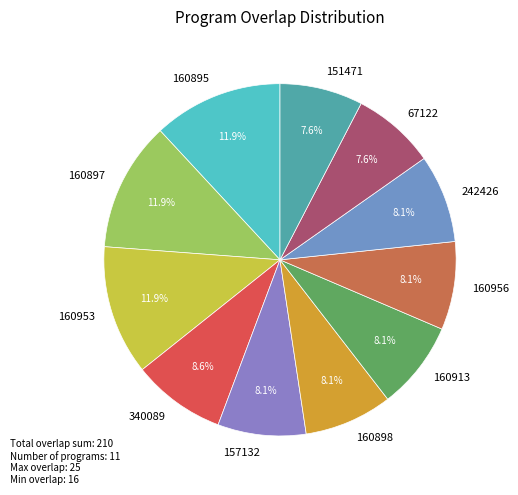

Approximately how many times larger is the value at 160895 compared to 340089?

1.4